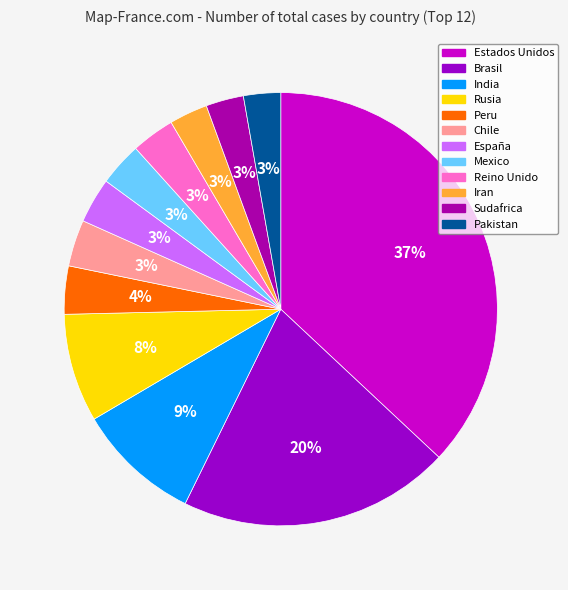

To the nearest percent, what percentage of the pie is India?

9%